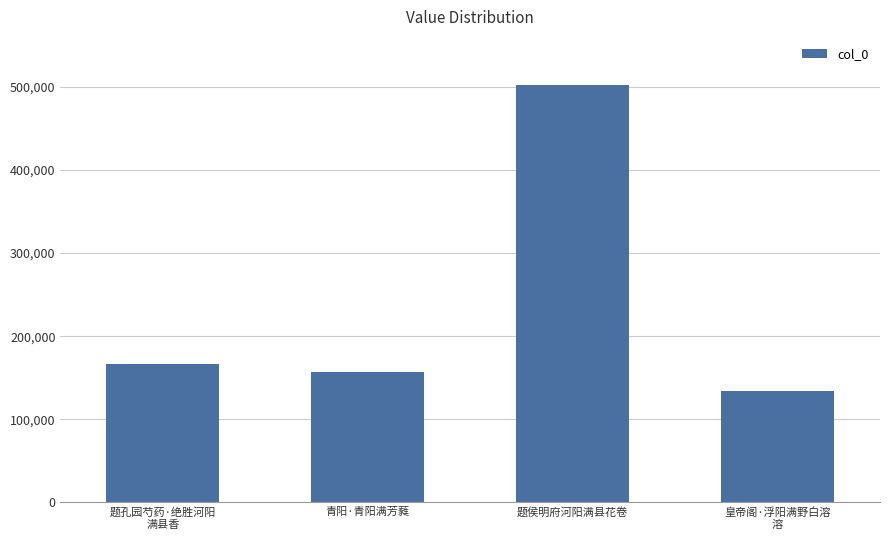

The chart shows a value of 238213 at 青阳·青阳满芳蕤. True or false?

False